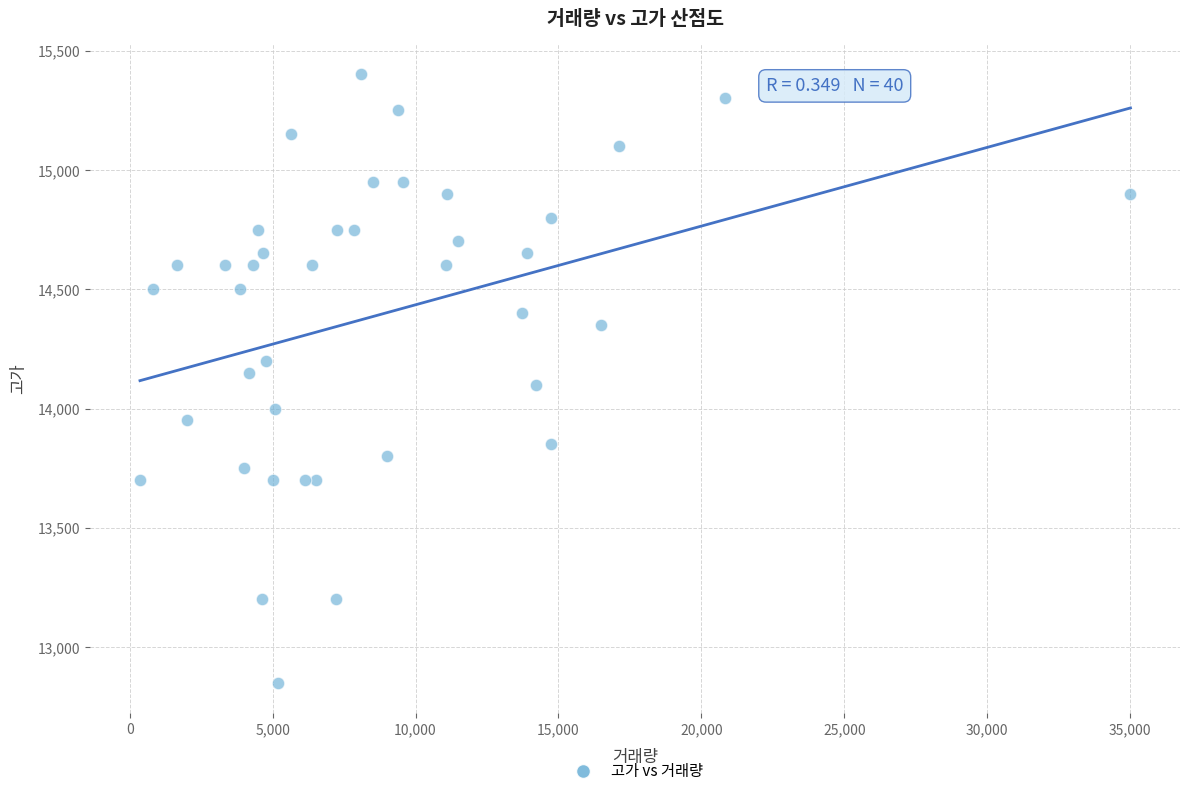

What is the range of X values (max minus min)?

34651